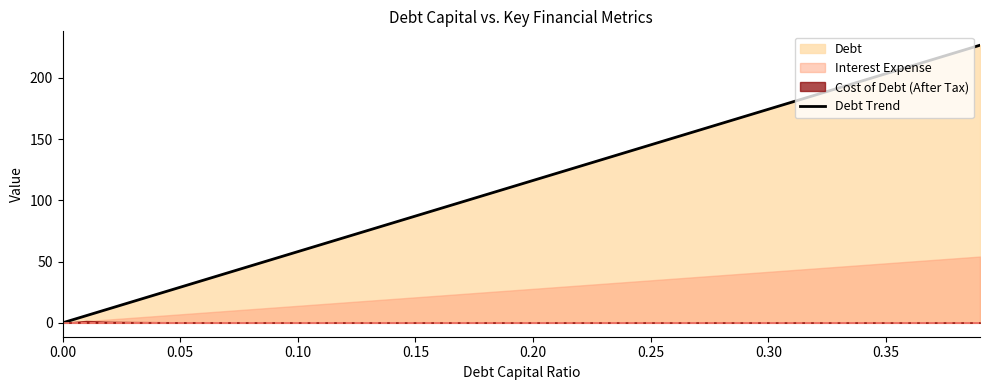

What is the difference between the second highest and minimum values?

220.7